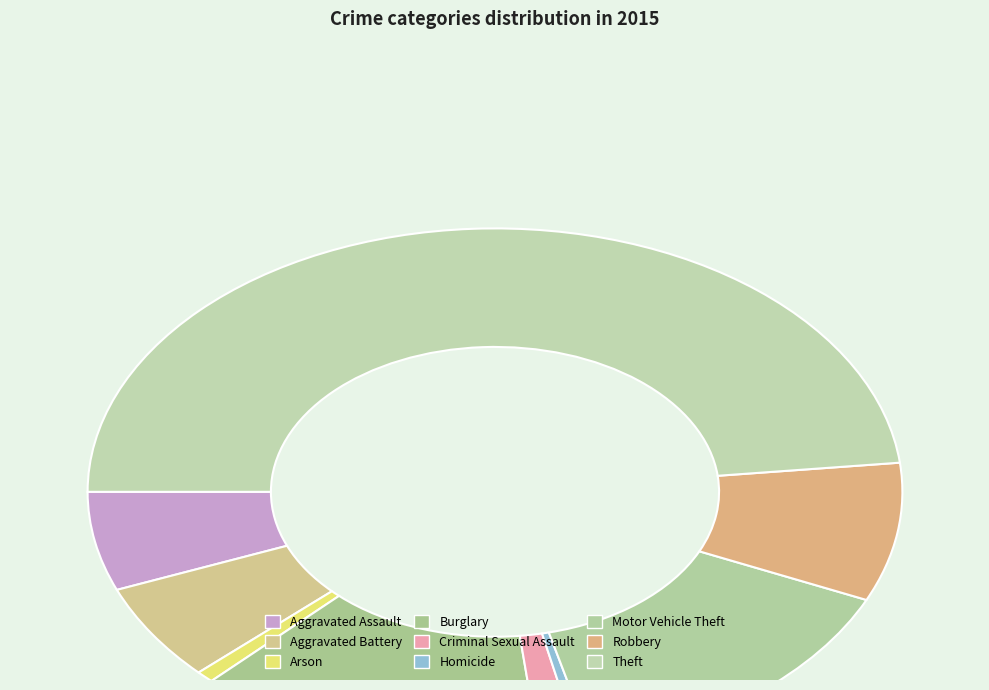

What is the change in value from Aggravated Assault to Arson?

-97